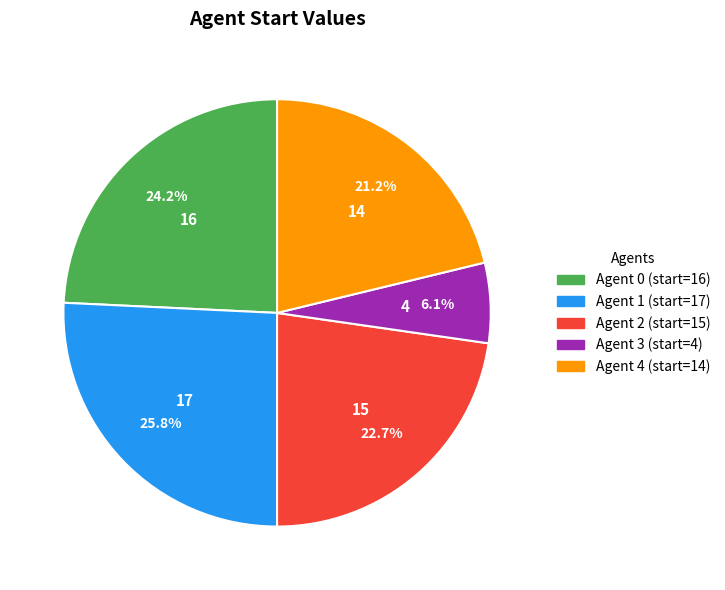

Which has a higher value, Agent 1 (start=17) or Agent 3 (start=4)?

Agent 1 (start=17)